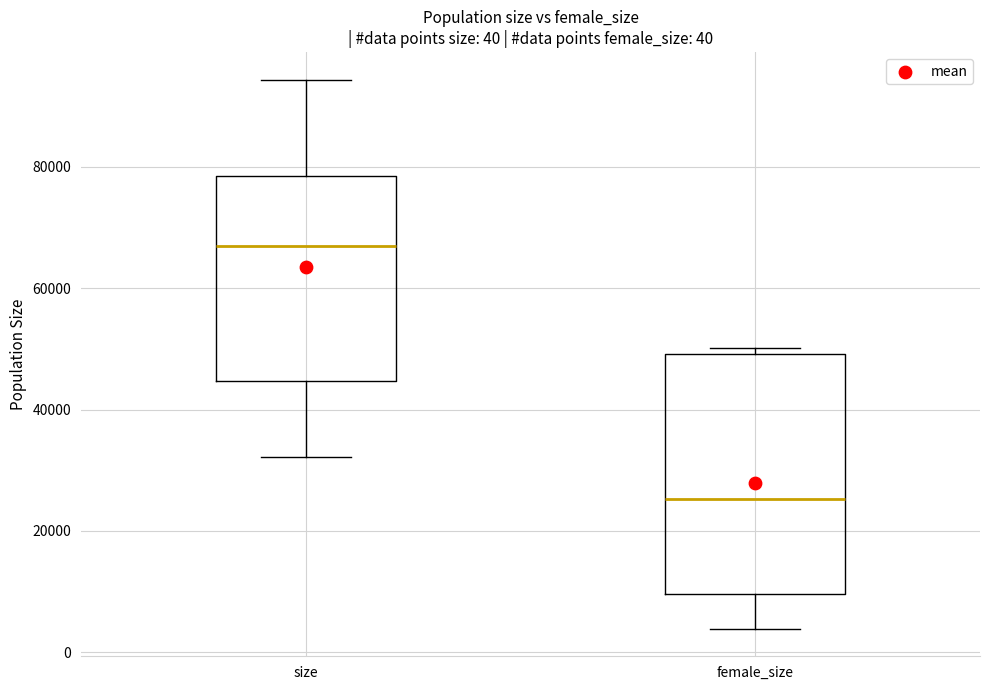

Which box has the lowest median line?

female_size